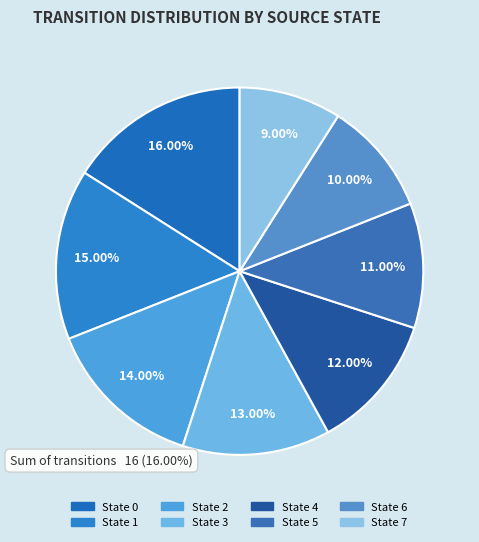

Is it true that State 5 is 19% of the pie?

False